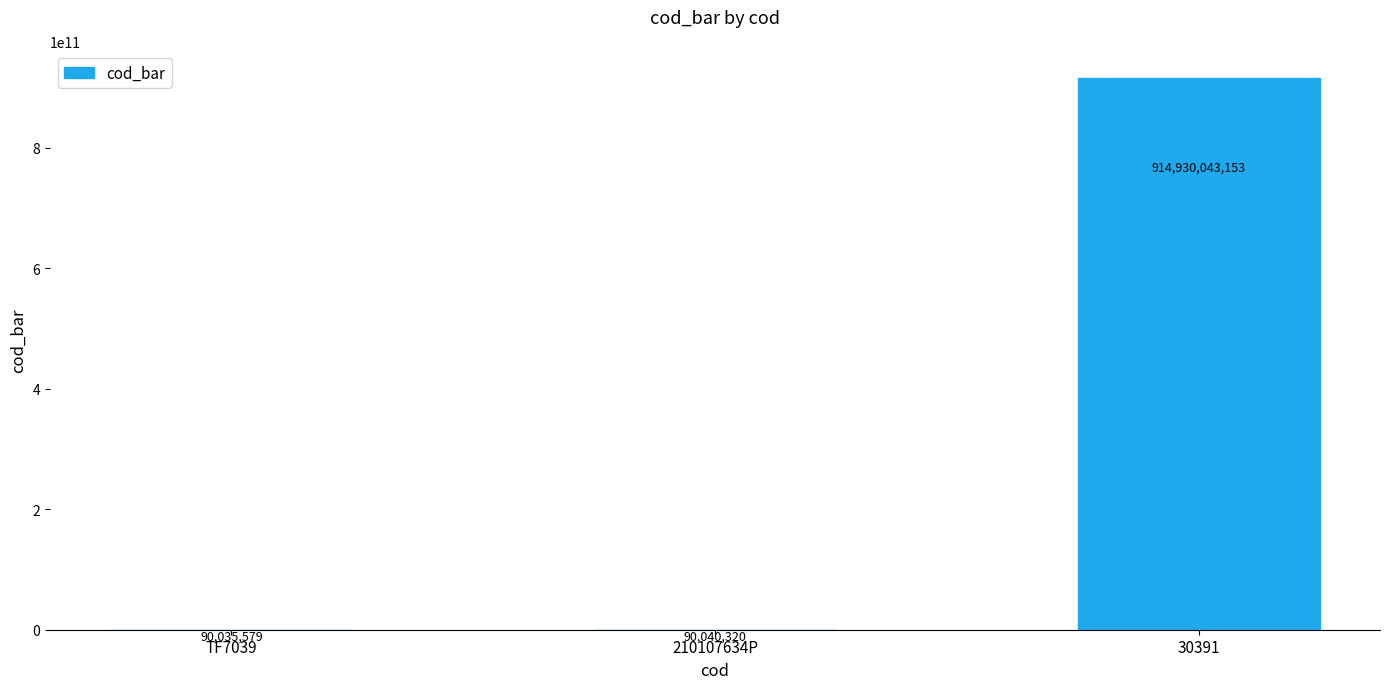

Where is the data nearest to the value 457510039366?

210107634P